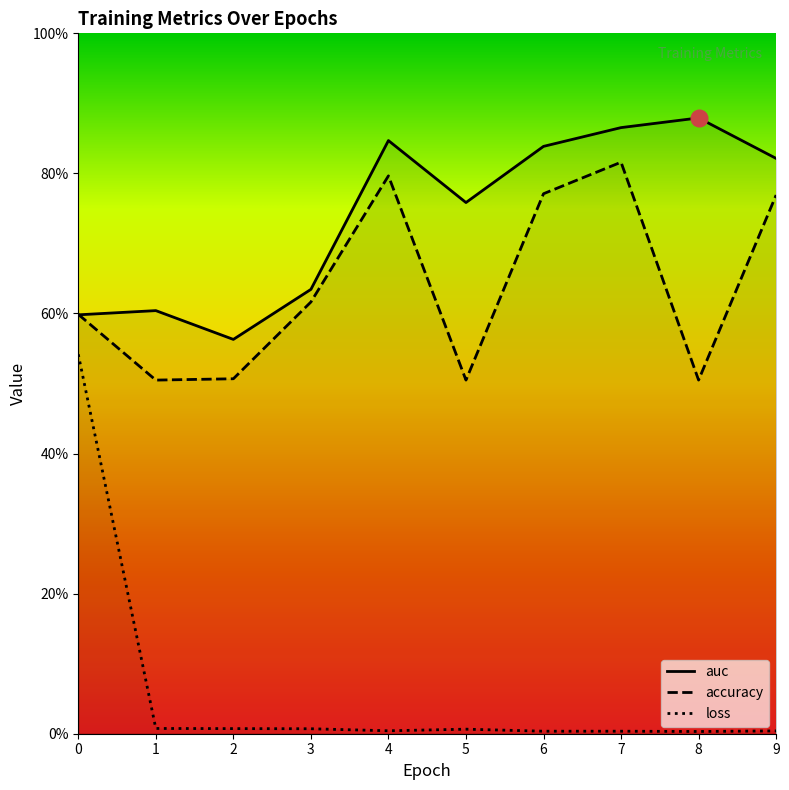

What are all the series names shown in the legend?

auc, accuracy, loss